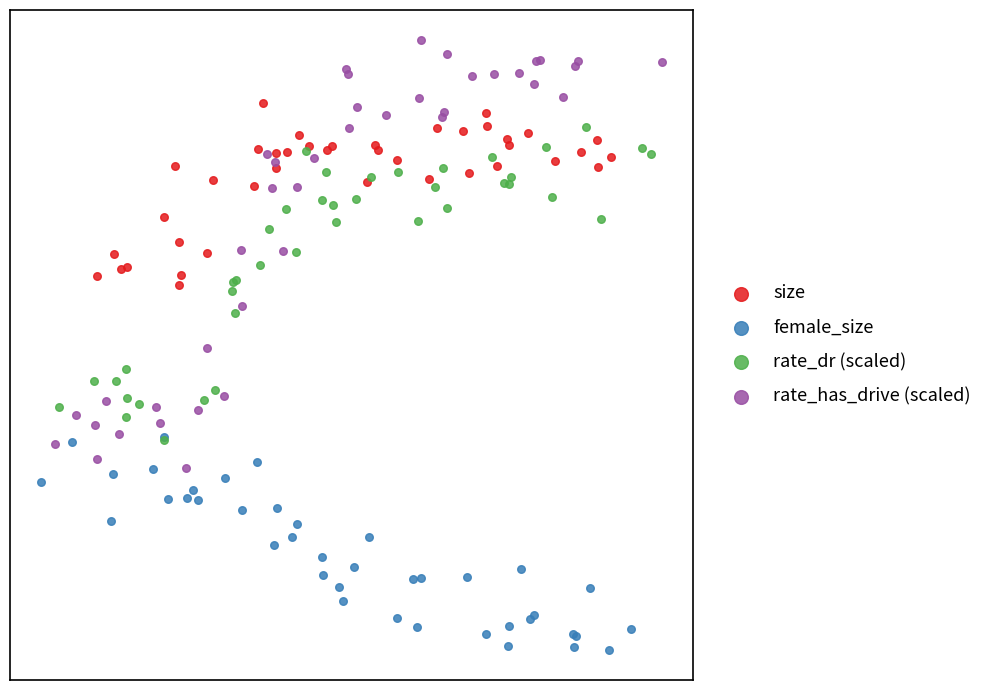

What are all the series names shown in the legend?

size, female_size, rate_dr (scaled), rate_has_drive (scaled)